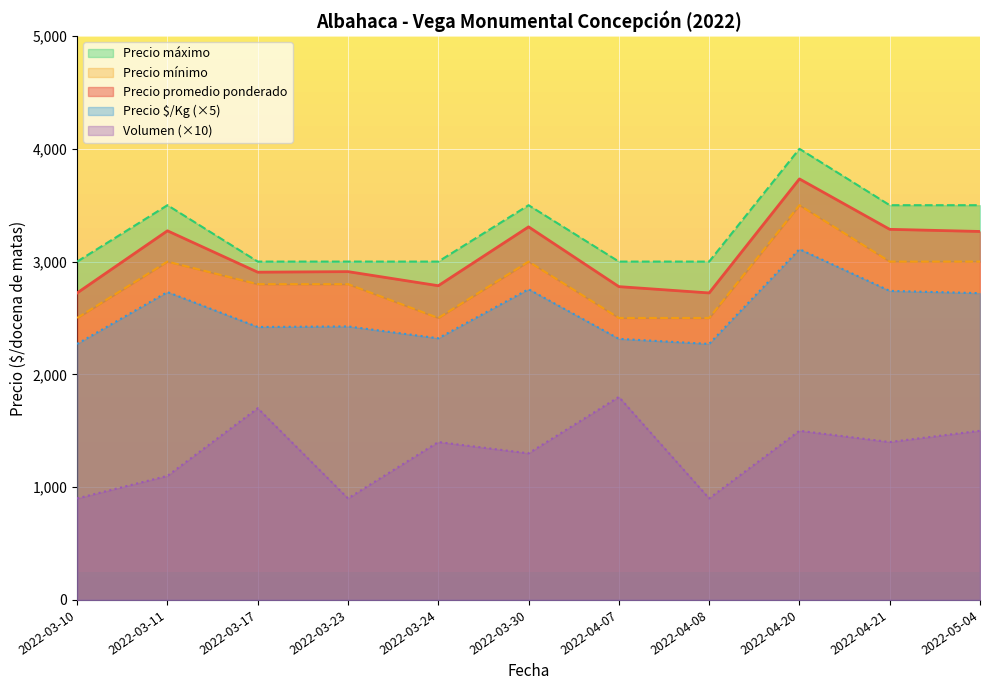

How many lines are shown in the chart?

5